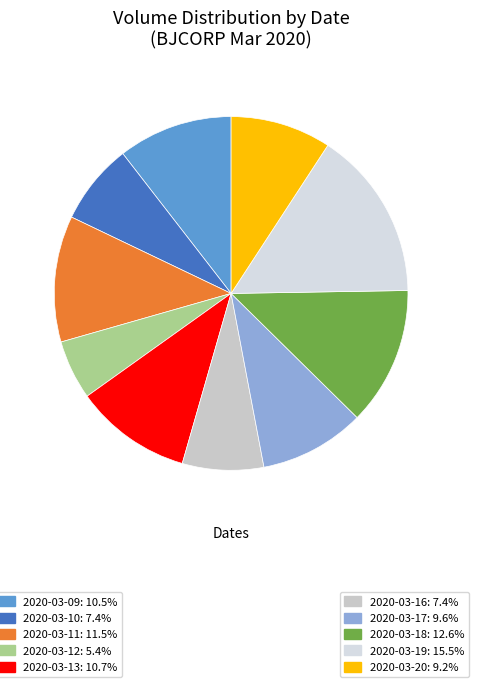

Rank the categories by value from lowest to highest.

2020-03-12, 2020-03-10, 2020-03-16, 2020-03-20, 2020-03-17, 2020-03-09, 2020-03-13, 2020-03-11, 2020-03-18, 2020-03-19